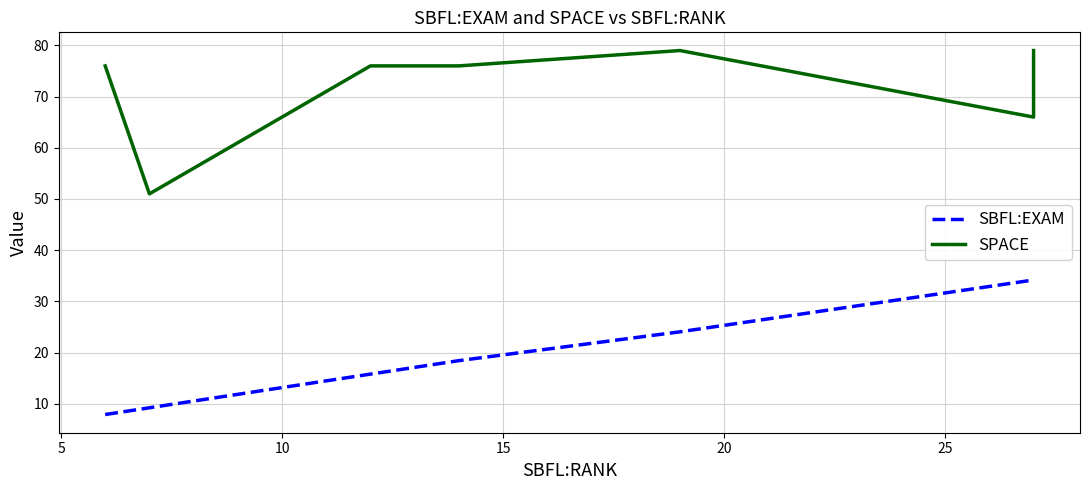

What is the difference between the second highest and minimum values in the SPACE series?

28.0